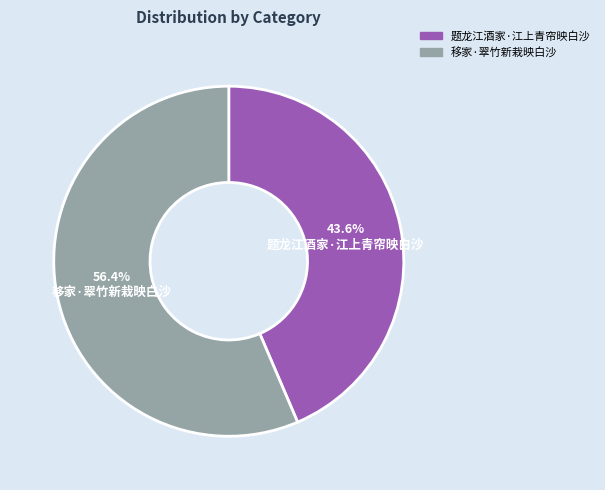

True or false: 题龙江酒家·江上青帘映白沙 accounts for 33% of the total.

False